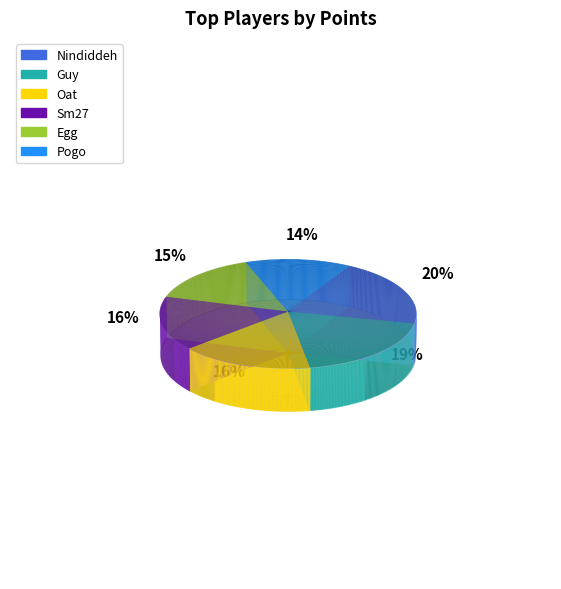

Which slice is the smallest?

Pogo